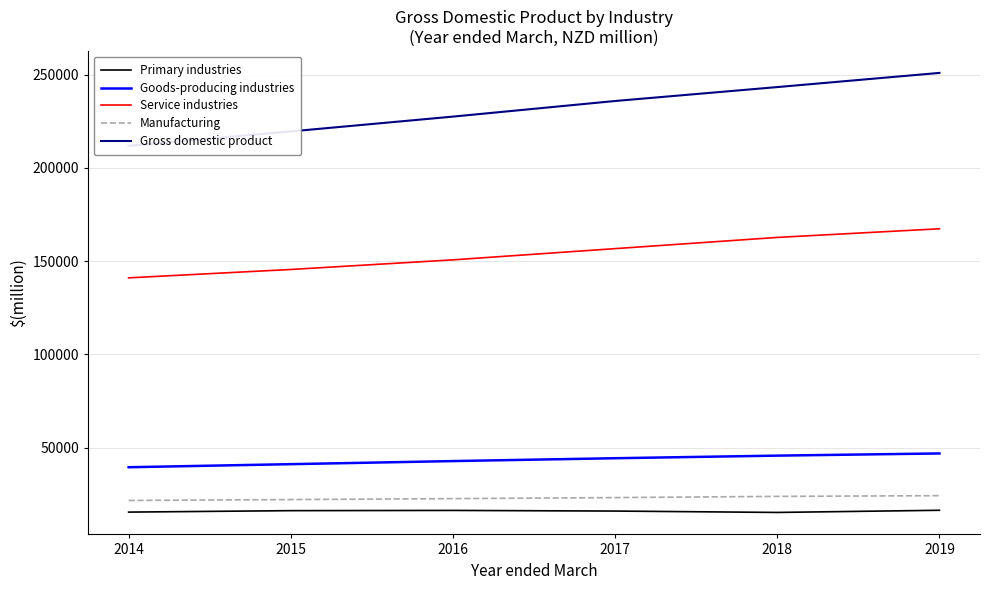

True or false: Service industries and Goods-producing industries intersect in this chart.

False